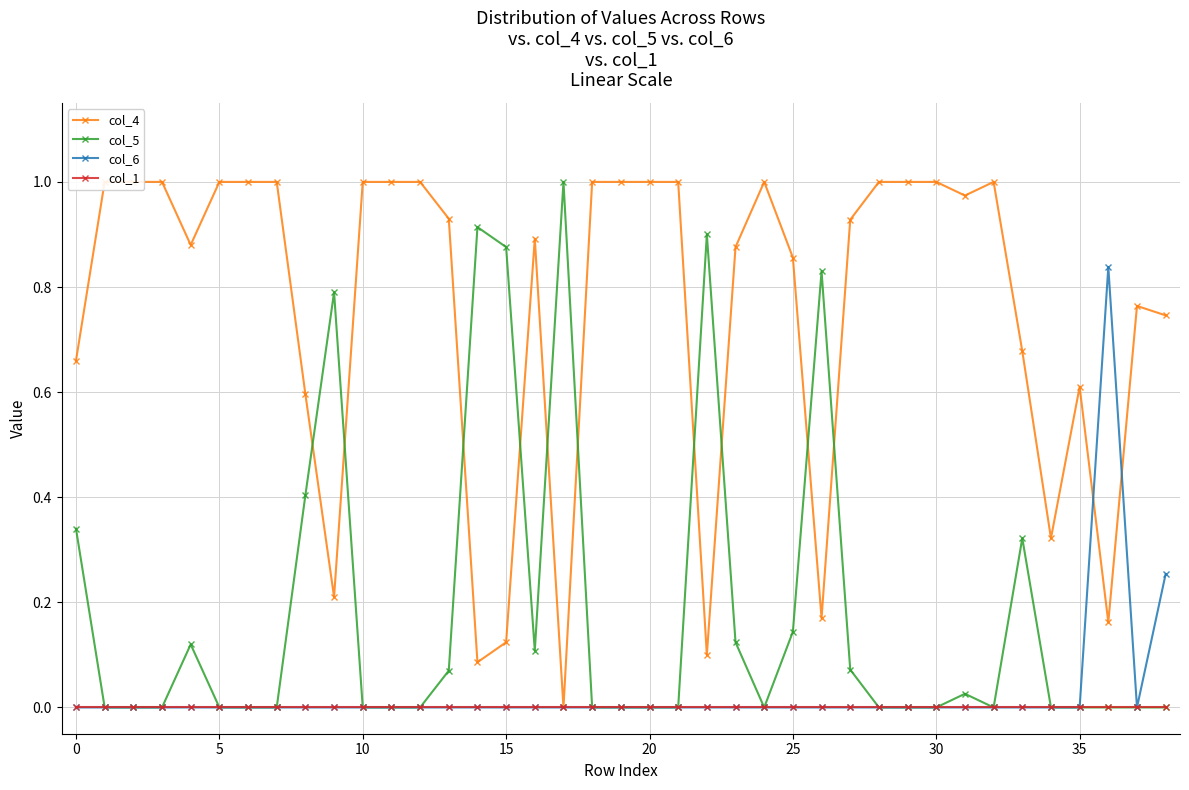

How many lines are shown in the chart?

4